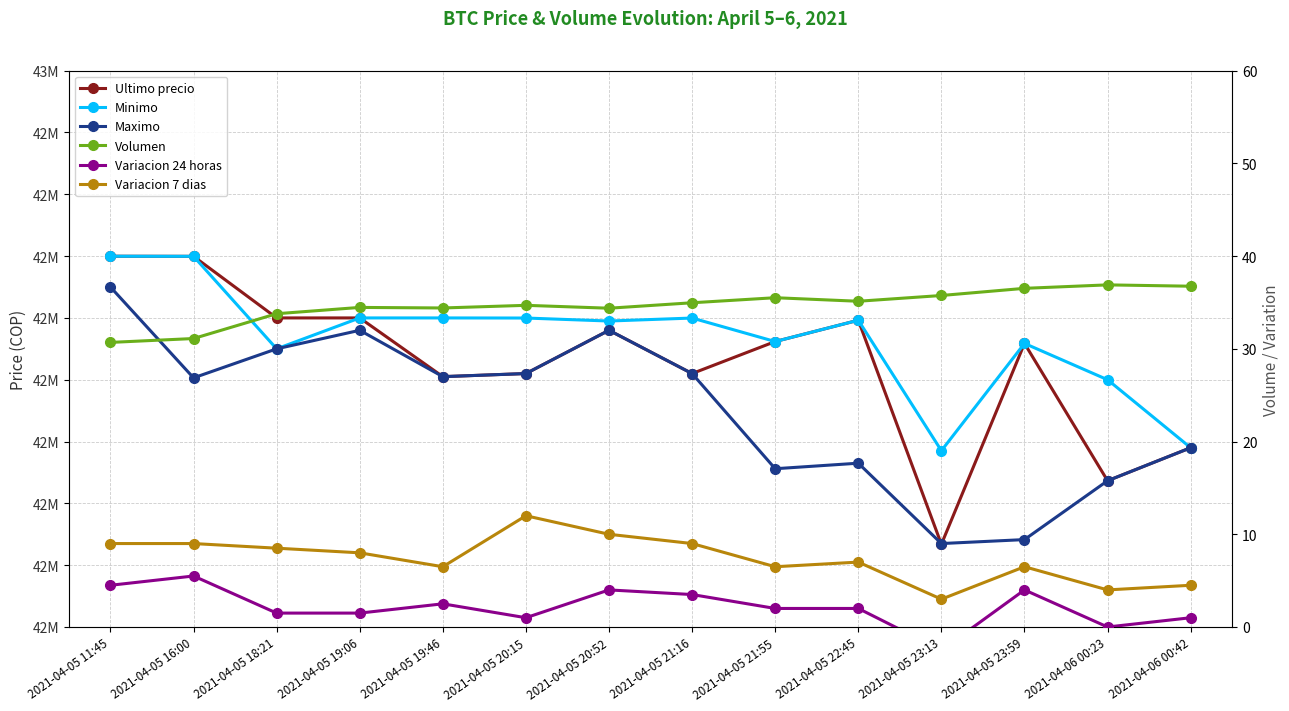

What is the value of the Minimo point at the 5th from the left?

42599989.0